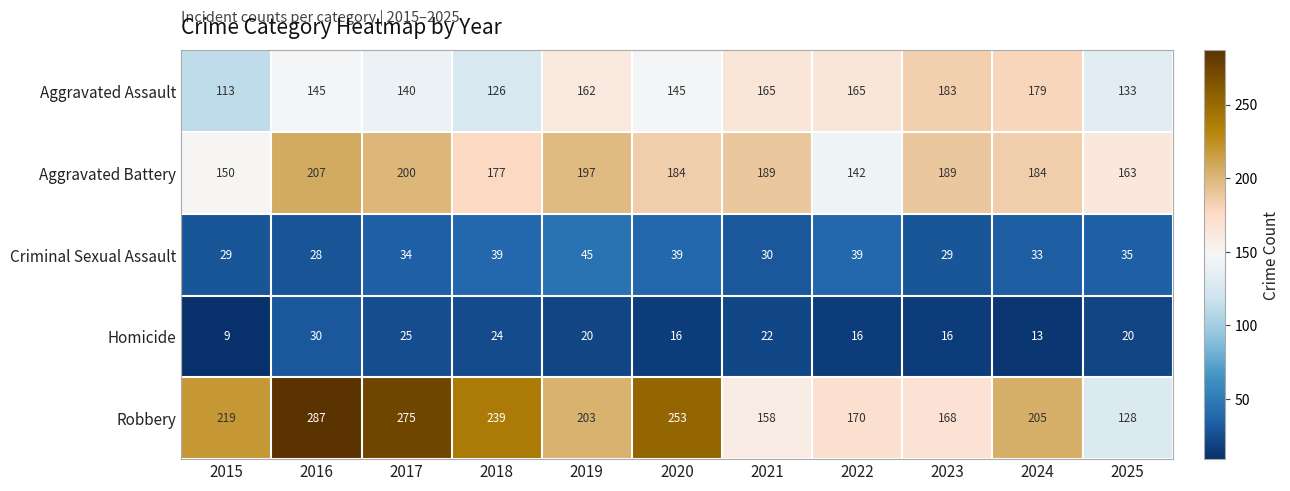

Is it true that Homicide equals 24 at 2018?

True